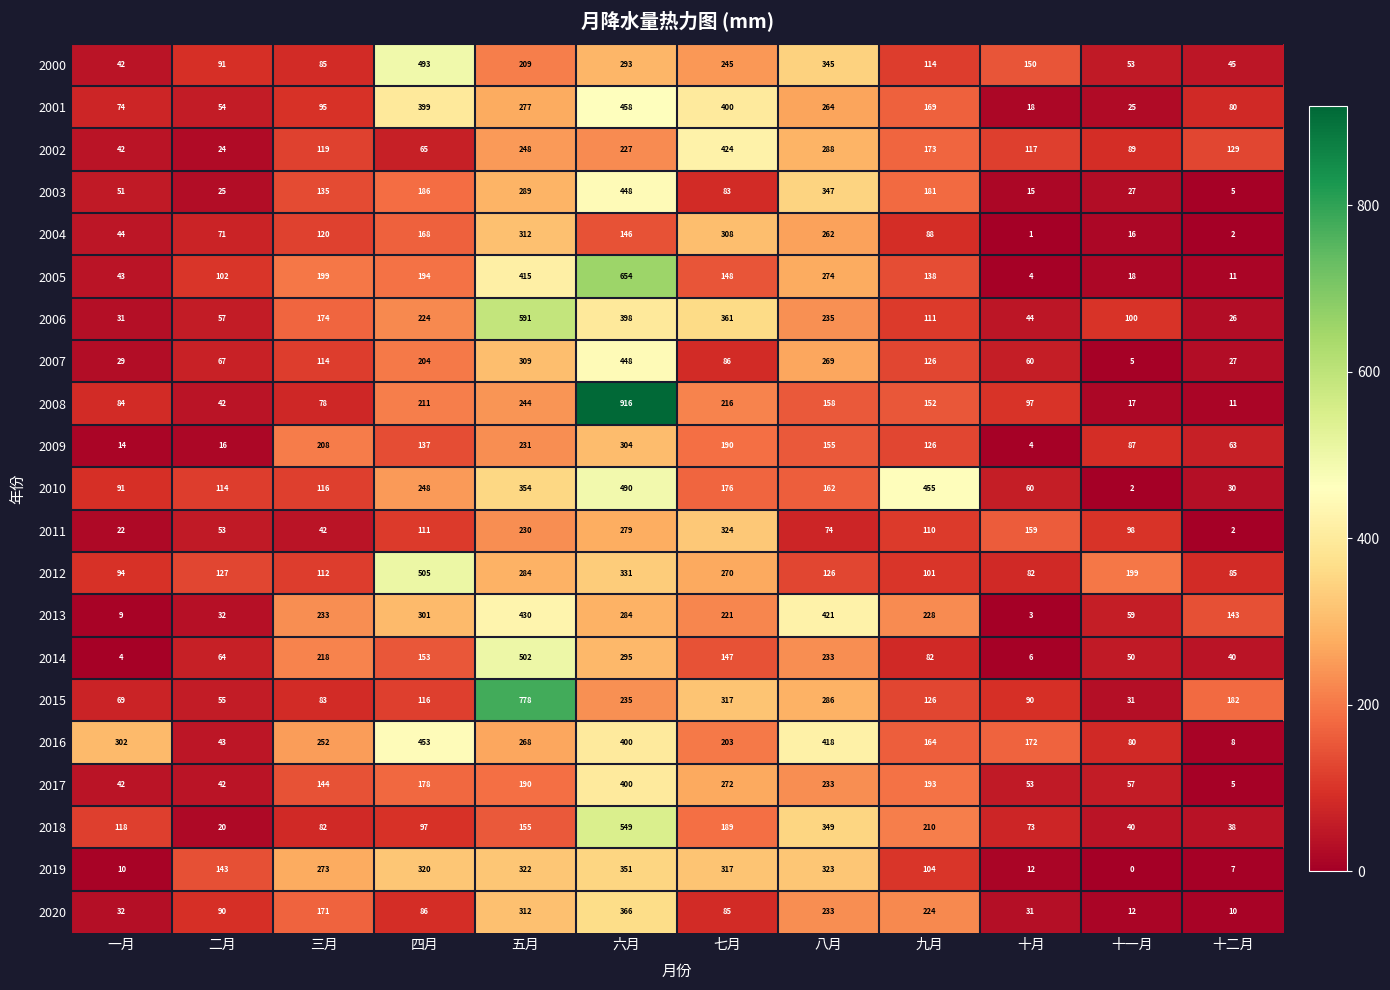

Is it true that 2002 equals 24 at 一月?

False